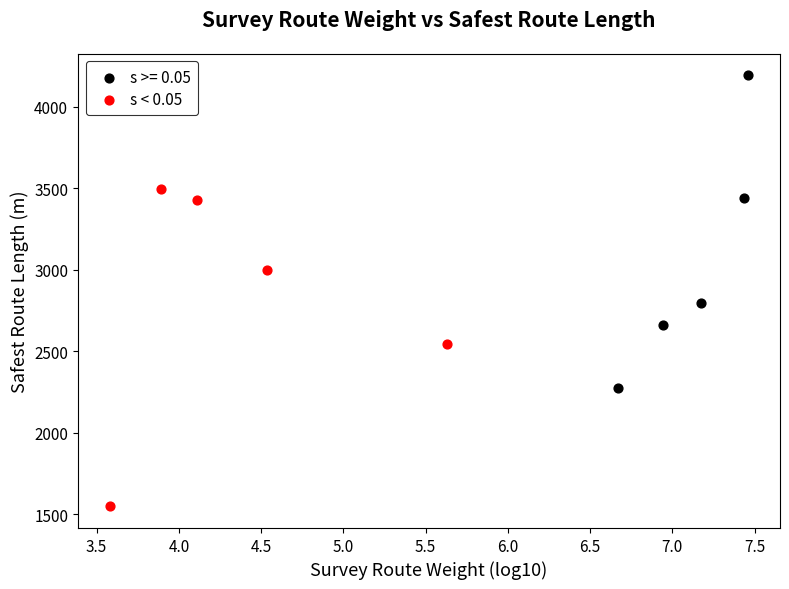

Which series reaches the minimum Y coordinate?

s < 0.05